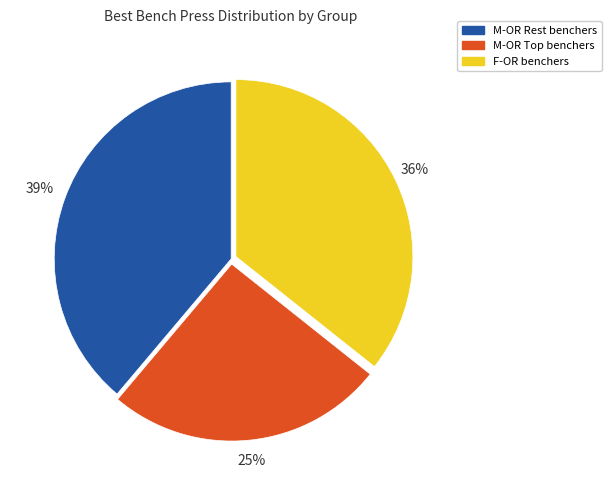

Is there any slice that represents more than half of the pie?

No